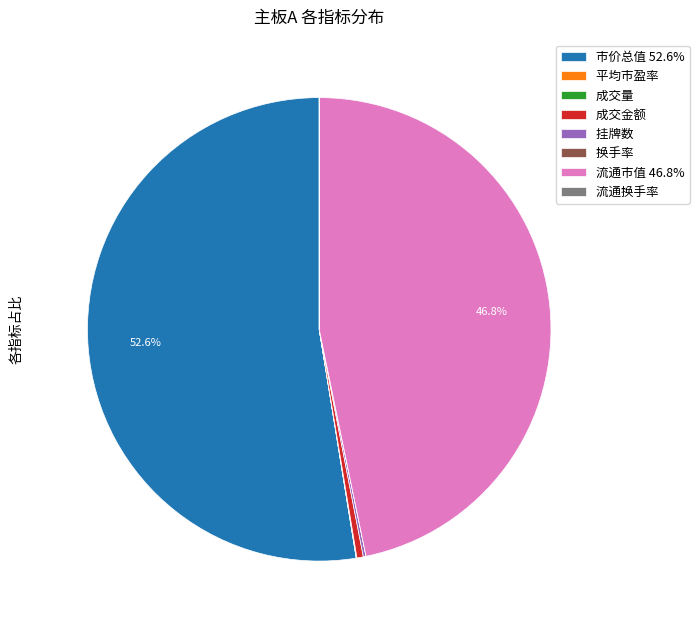

How much of the chart is everything except 市价总值 52.6%?

47.4%